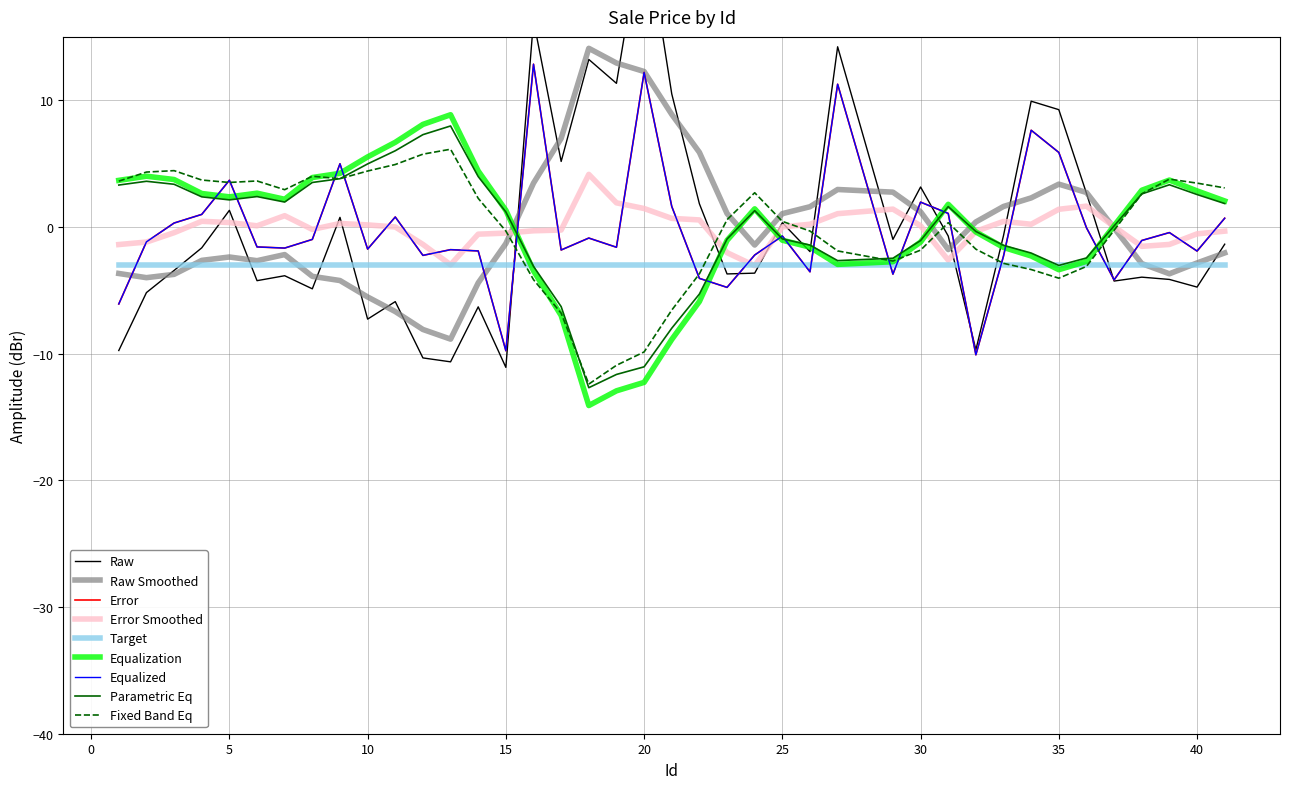

How many interior local peaks (higher than both neighbors) does the data have?

13